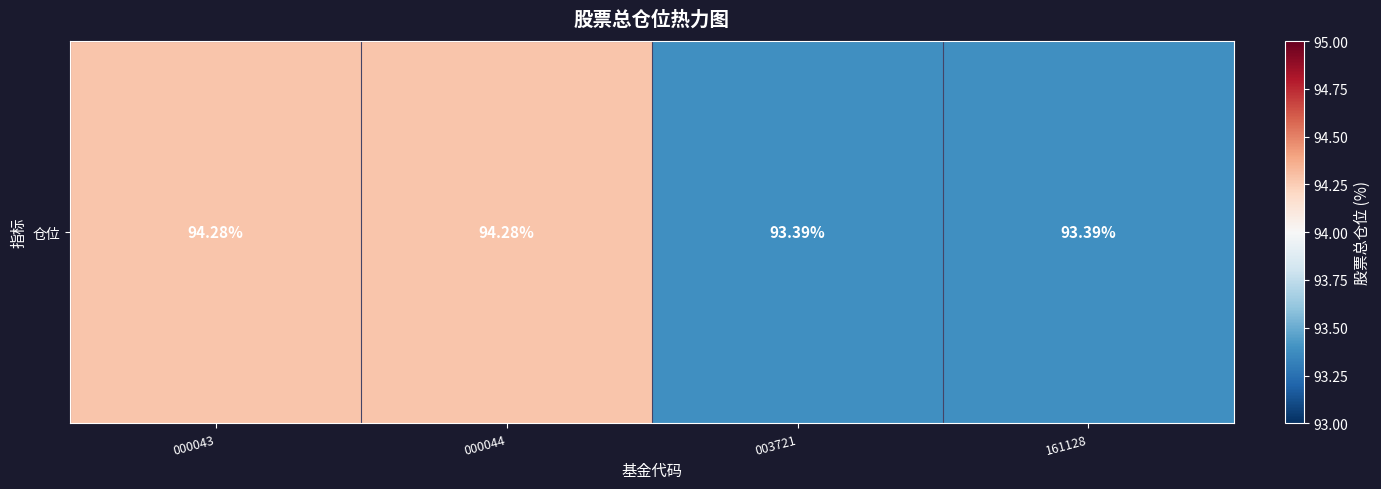

What is the minimum value shown in the chart?

93.4